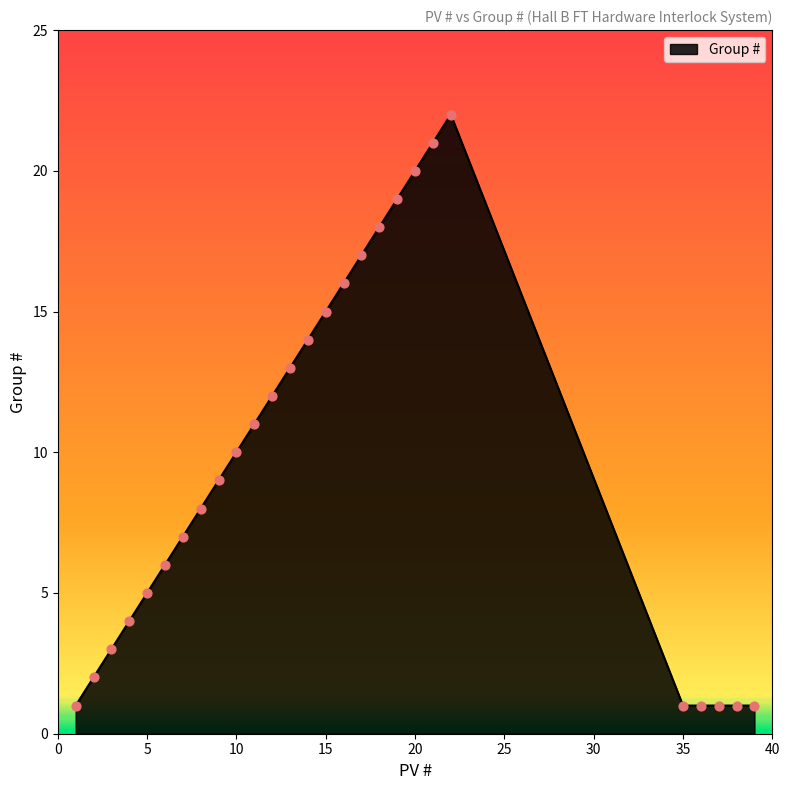

How many lines are shown in the chart?

1